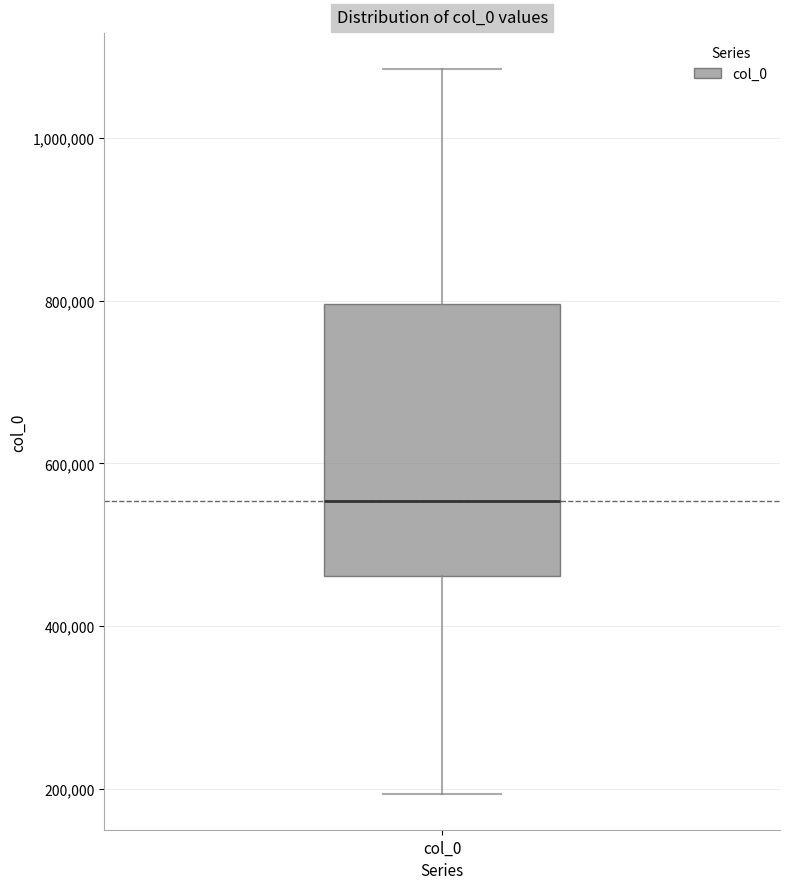

Transcribe this box plot: give where the median line is, the range the box spans, and where the two whiskers end, as read against the y-axis. The values are not printed on the chart, so give them approximately, as read against the axis.

median 560000, box 460000 to 800000, whiskers 200000 to 1080000